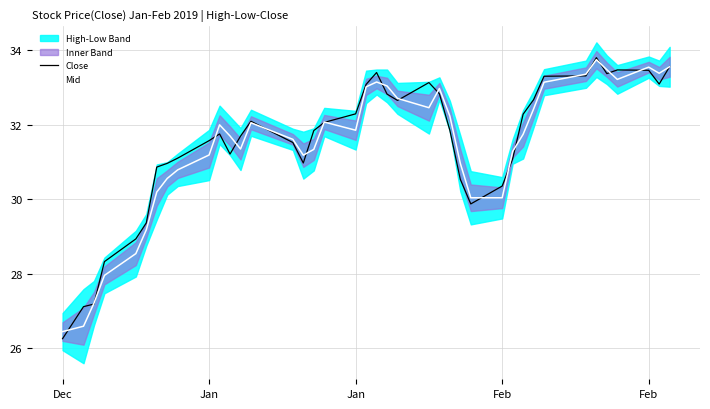

Reading left to right, what are all the values shown in this chart?

Close: 26.2	27.1	27.2	28.3	28.9	29.4	30.9	31.0	31.1	31.6	31.8	31.2	31.7	32.1	31.5	31.0	31.8	32.1	32.3	33.1	33.4	32.8	32.6	33.1	32.8	31.9	30.5	29.9	30.4	31.1	32.3	32.7	33.3	33.3	33.8	33.4	33.5	33.5	33.1	33.6
Mid: 26.4	26.6	27.2	27.9	28.5	29.2	30.2	30.6	30.8	31.2	32.0	31.7	31.3	32.0	31.6	31.2	31.3	32.1	31.8	33.0	33.1	33.0	32.7	32.5	33.0	32.2	31.0	30.0	30.0	31.3	31.7	32.4	33.1	33.4	33.7	33.5	33.2	33.5	33.4	33.6